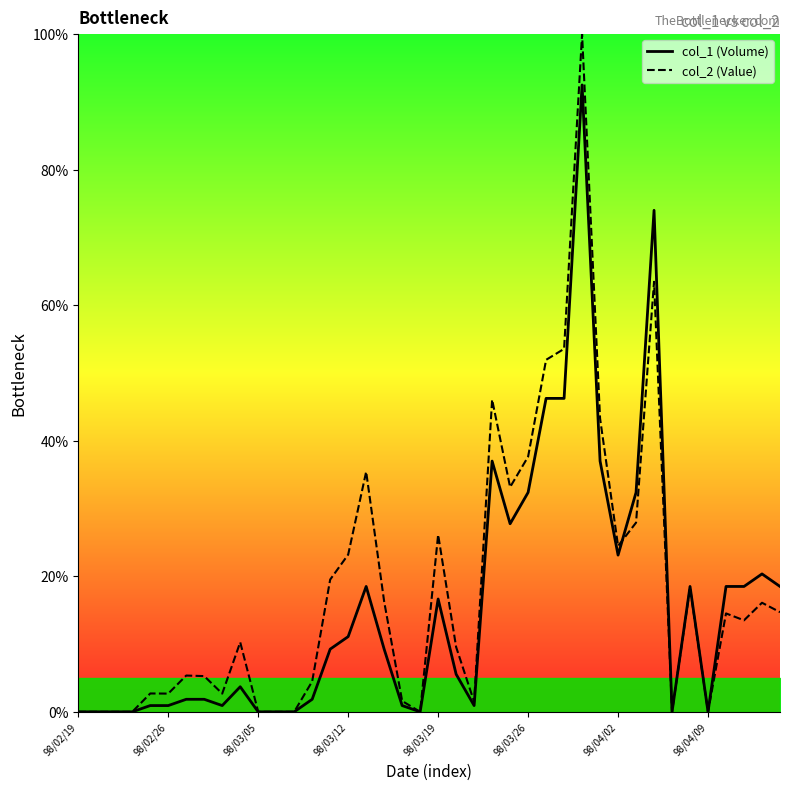

True or false: col_1 (Volume) has more than 1 points higher than both neighbors.

True